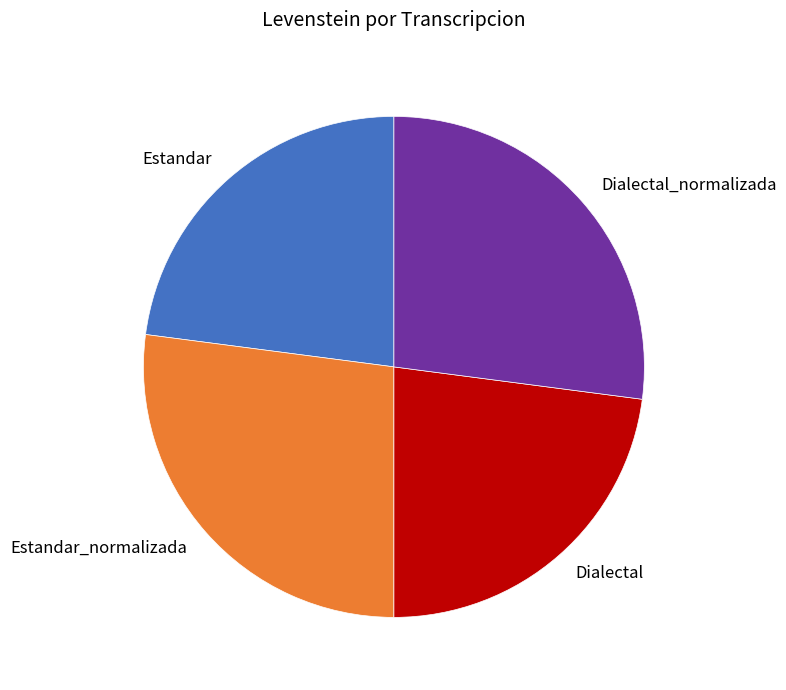

Count the number of slices in the pie.

4